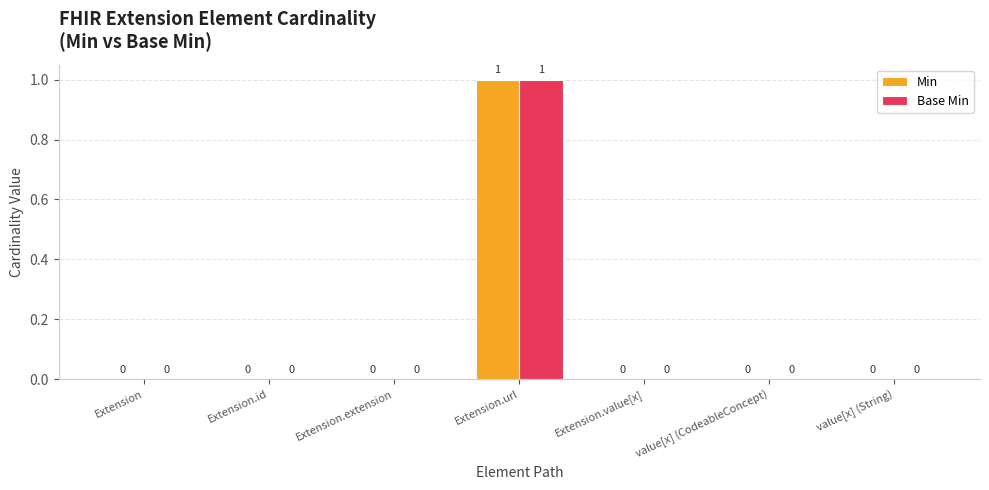

The value of Min at Extension.value[x] is 0. True or false?

True